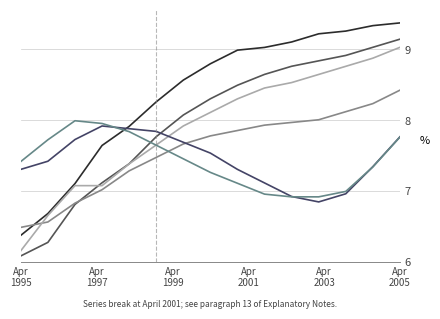

Does the chart display data point markers on the line(s)?

No